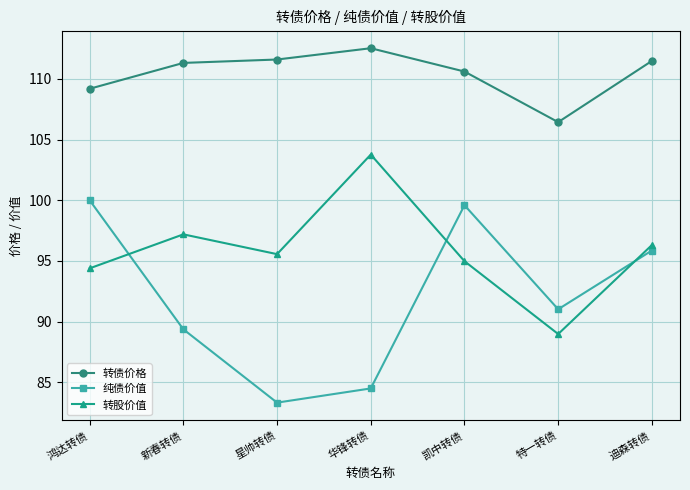

Where does the 转股价值 series first go above 95?

新春转债